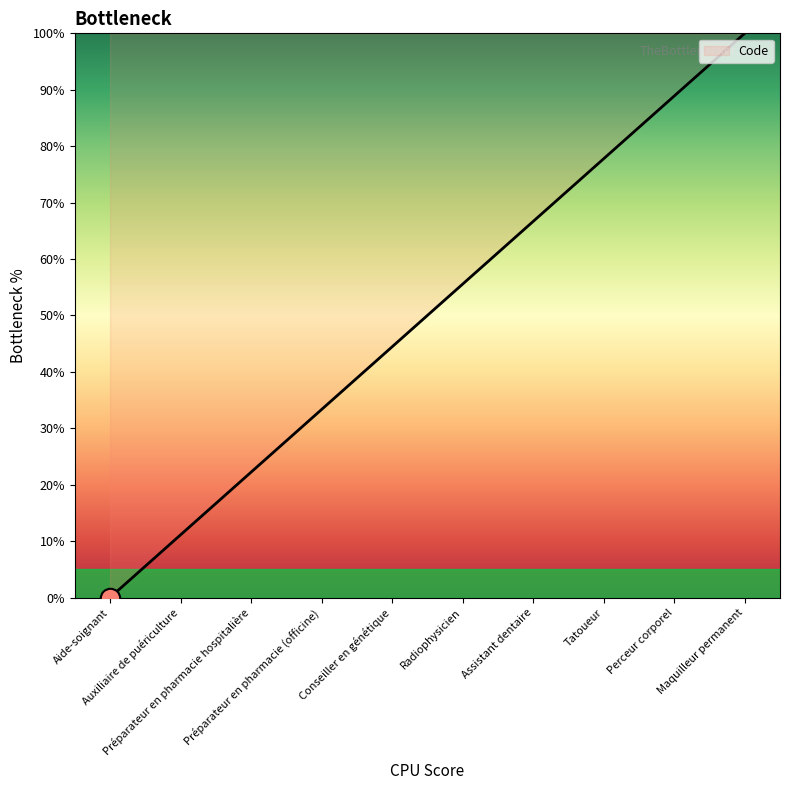

Is it true that the value at Perceur corporel is 88.9?

True